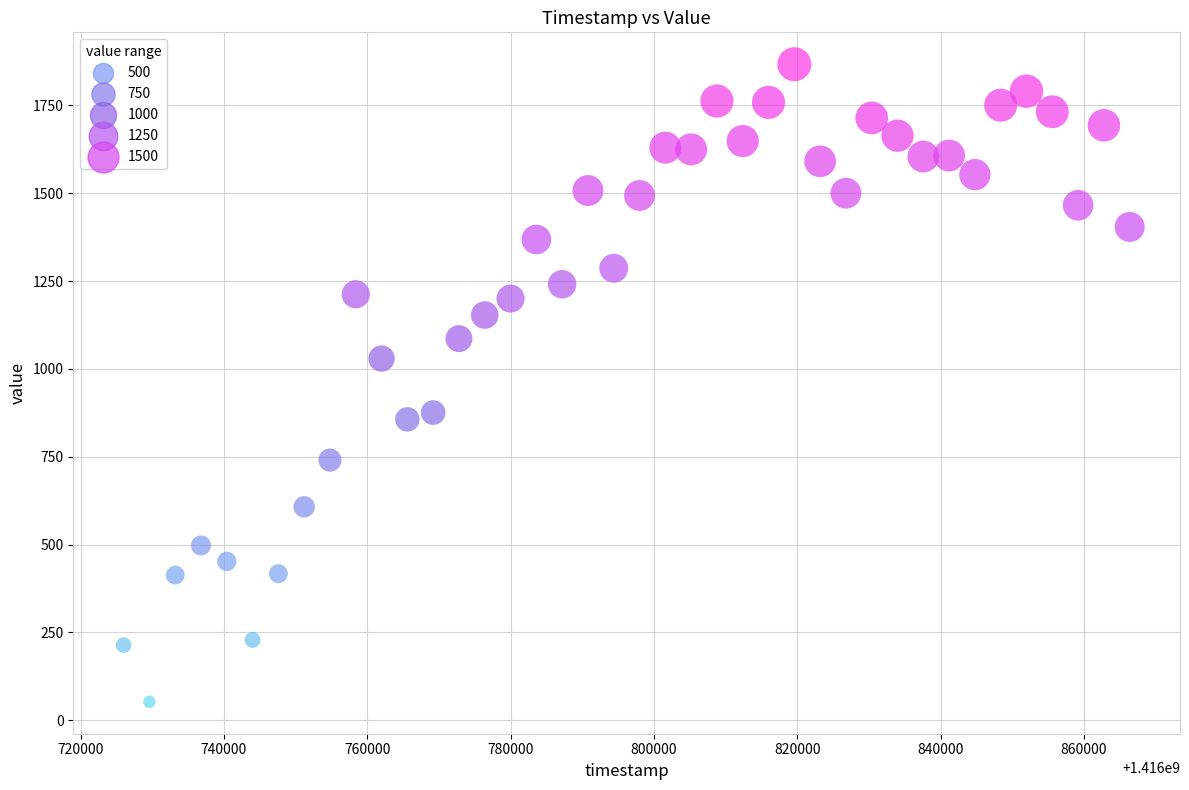

What is the range of Y values (max minus min)?

1814.2